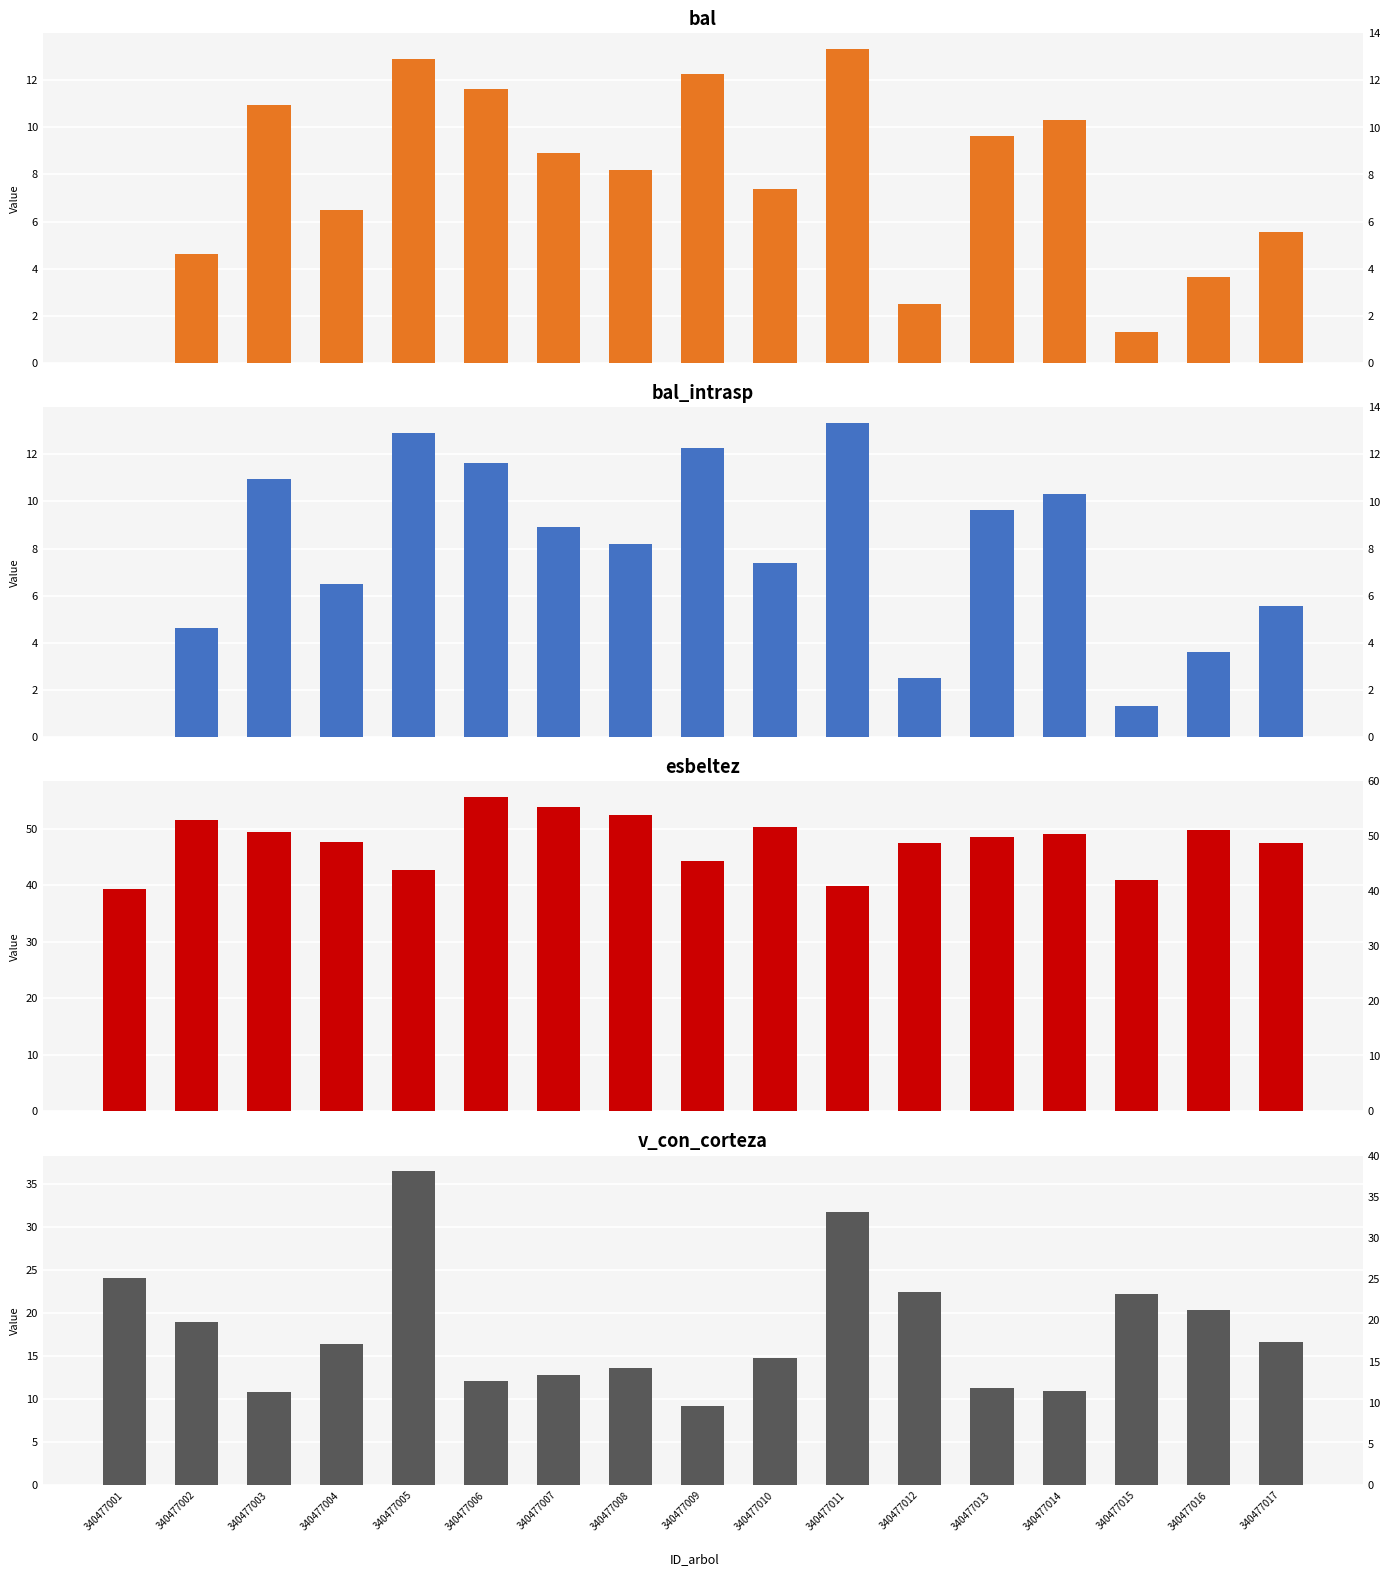

The value of esbeltez at 340477003 is 83.0. True or false?

False